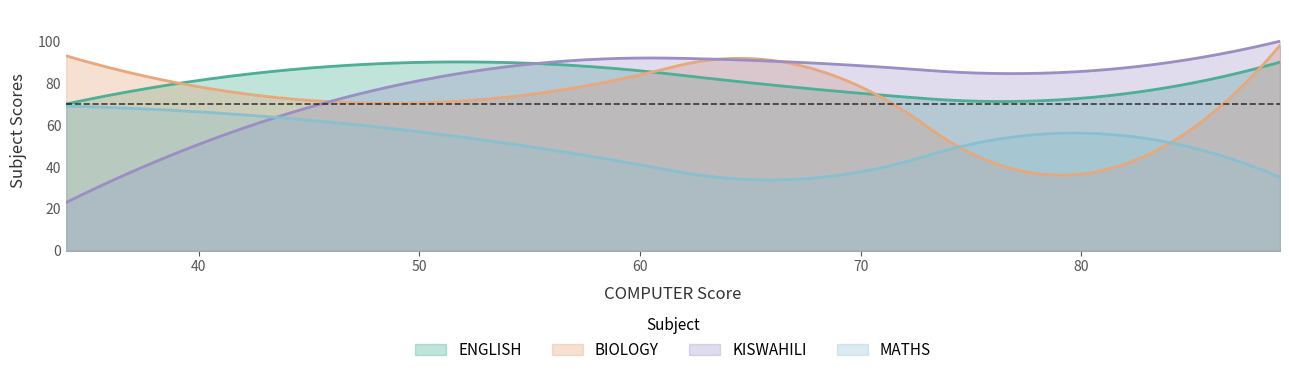

What is the value of the BIOLOGY point at the 4th from the left?

36